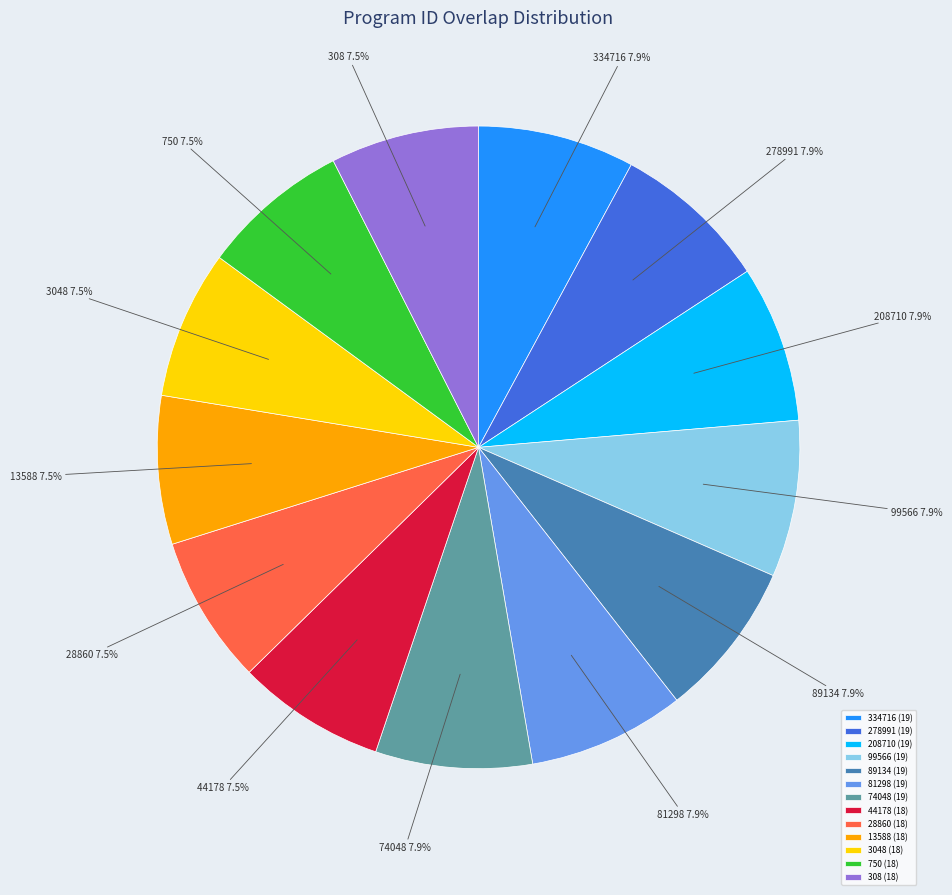

Do 28860 and 208710 together represent more than half of the pie?

No